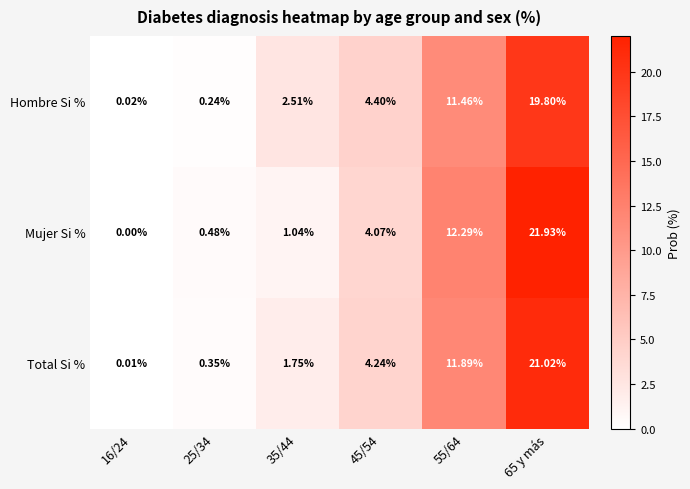

Which series has the largest total across all categories?

Mujer Si %